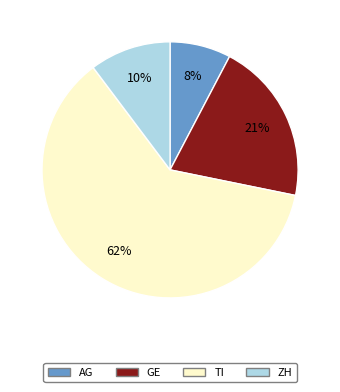

True or false: TI accounts for 68% of the total.

False